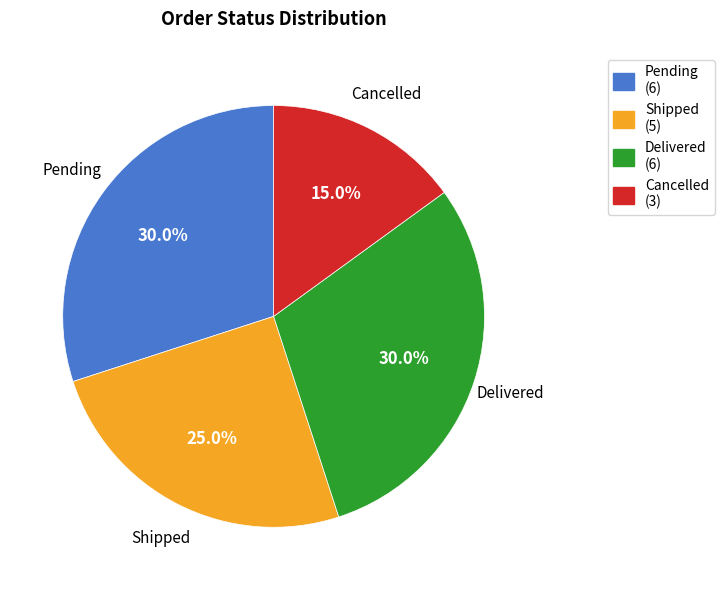

Is there any slice that represents more than half of the pie?

No